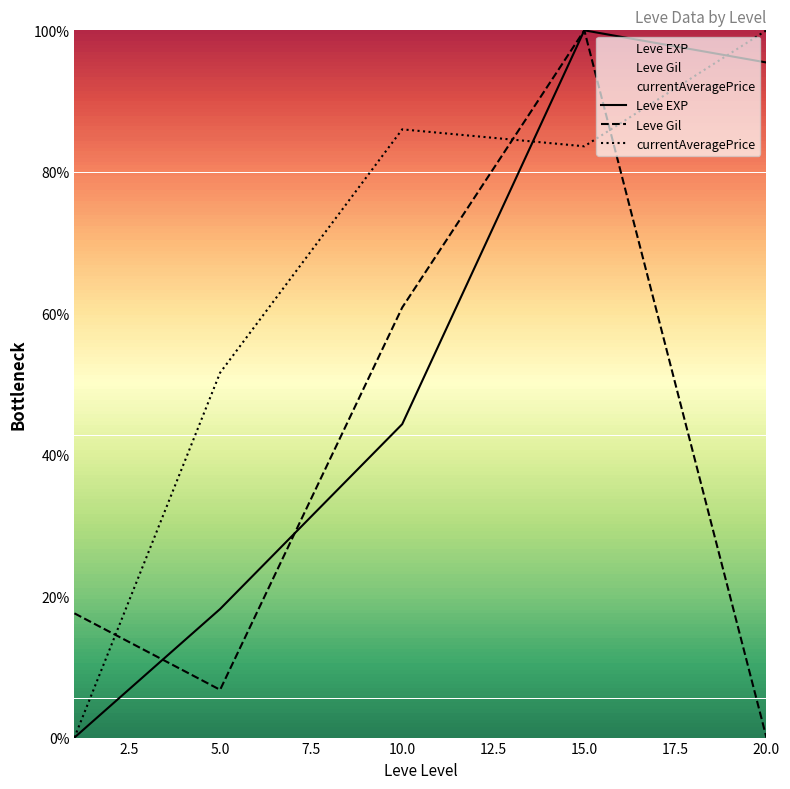

How many categories are shown in the chart?

5